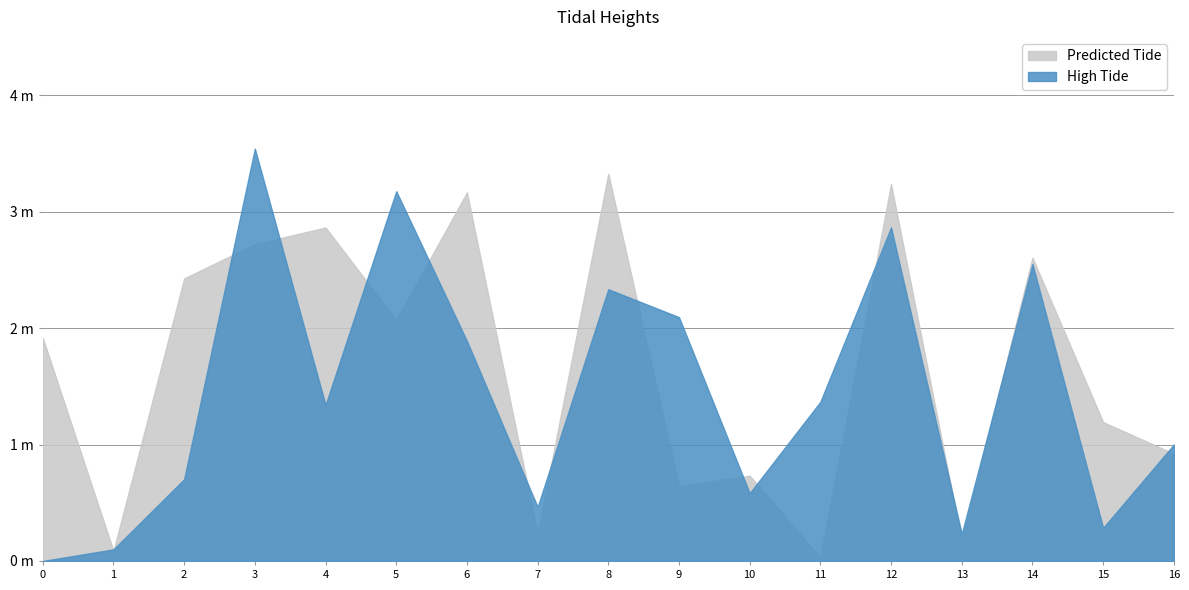

True or false: High Tide and Low Tide cross at least once.

False